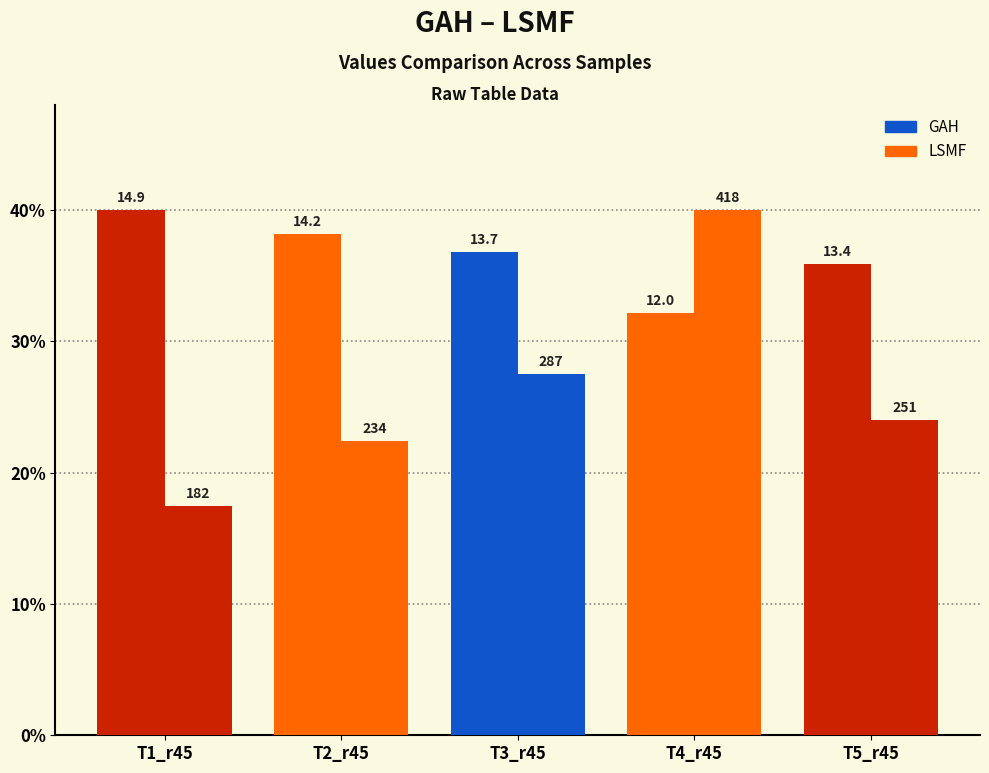

Are the bars grouped side by side (vs. stacked)?

Yes